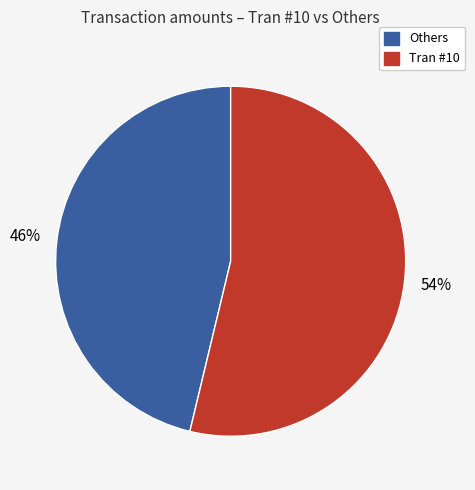

To the nearest percent, what is the average slice percentage?

50%